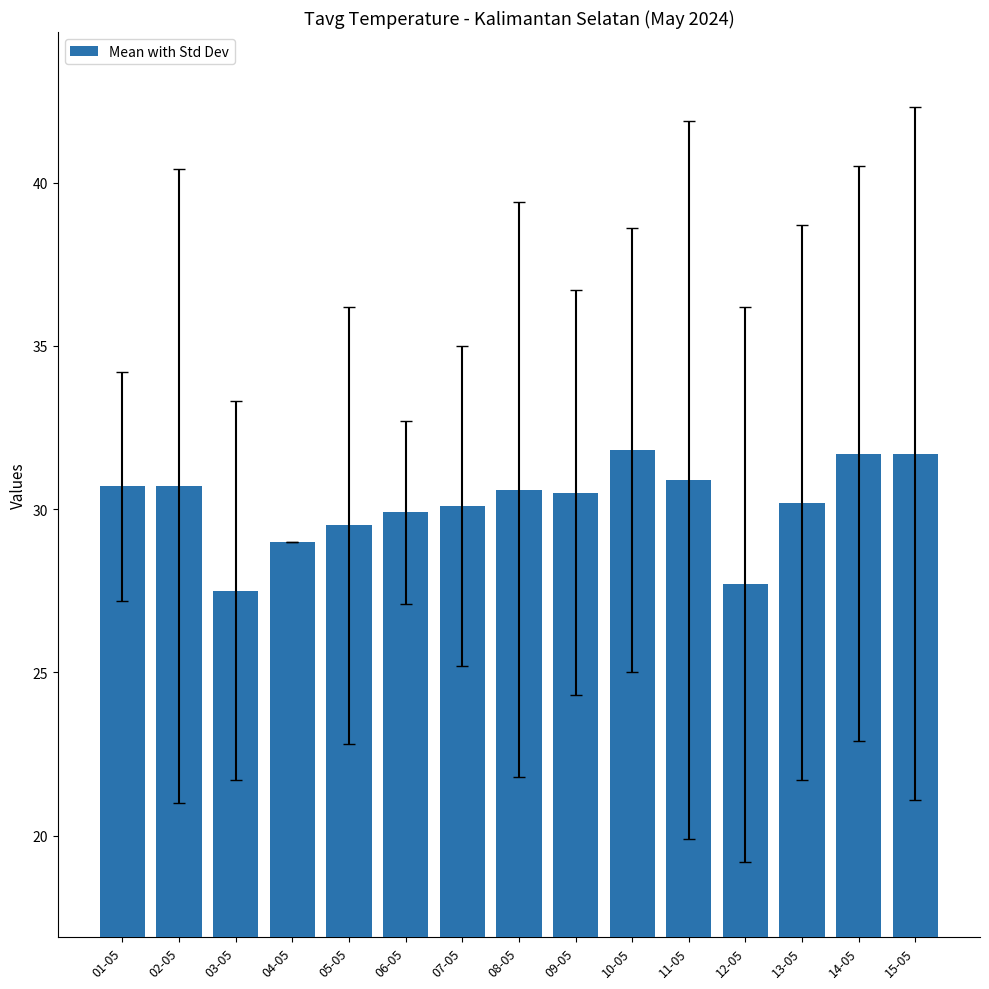

Read the value at 05-05.

29.5